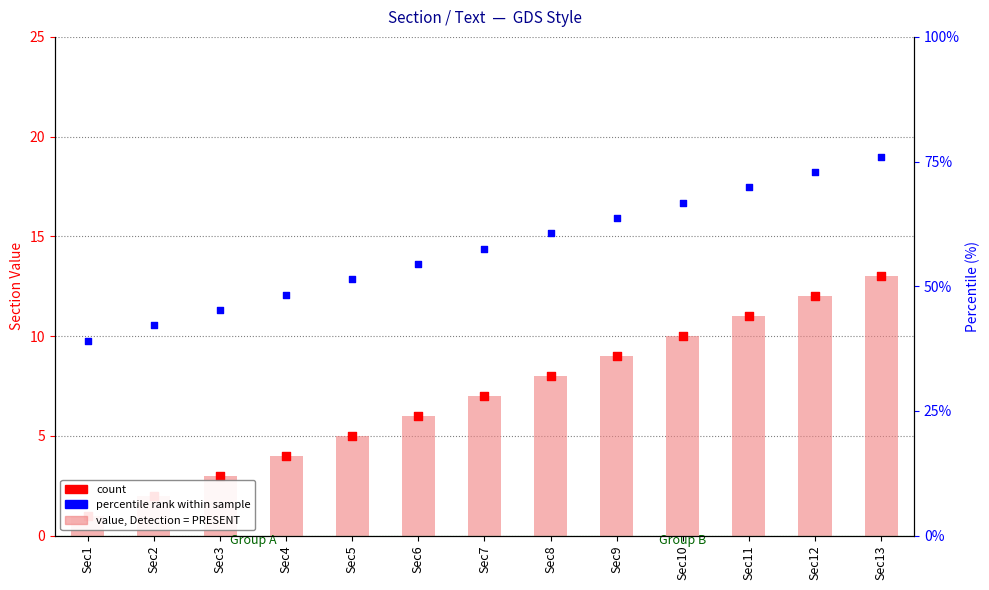

What is the total value across all series at Sec8?

31.2